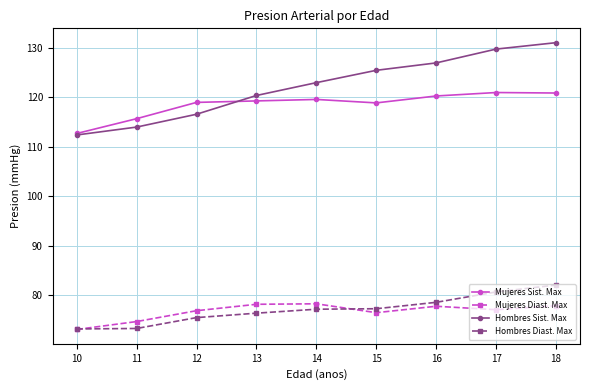

Count the number of categories in the chart.

9